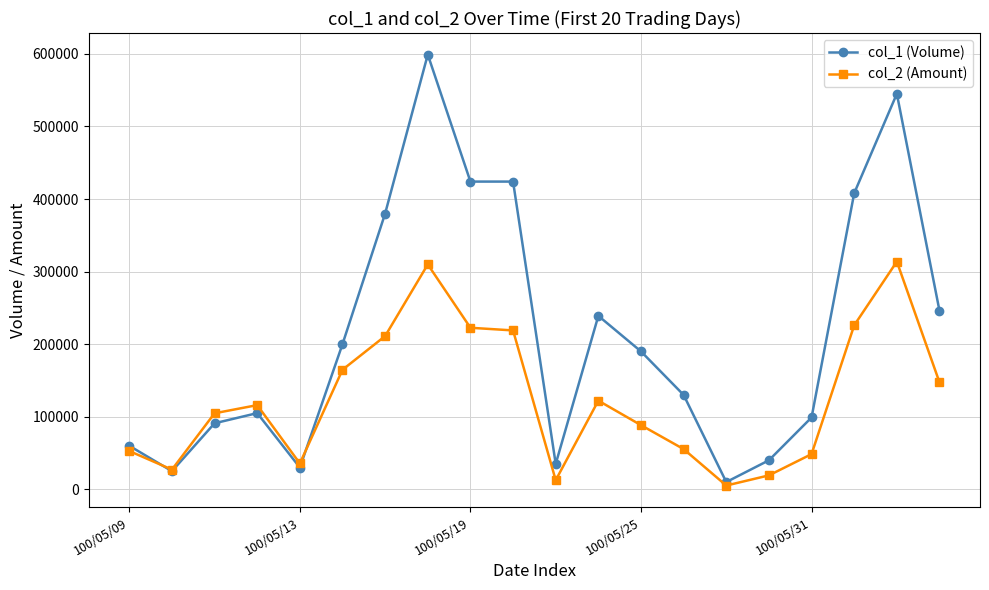

Which series has the widest spread of values?

col_1 (Volume)